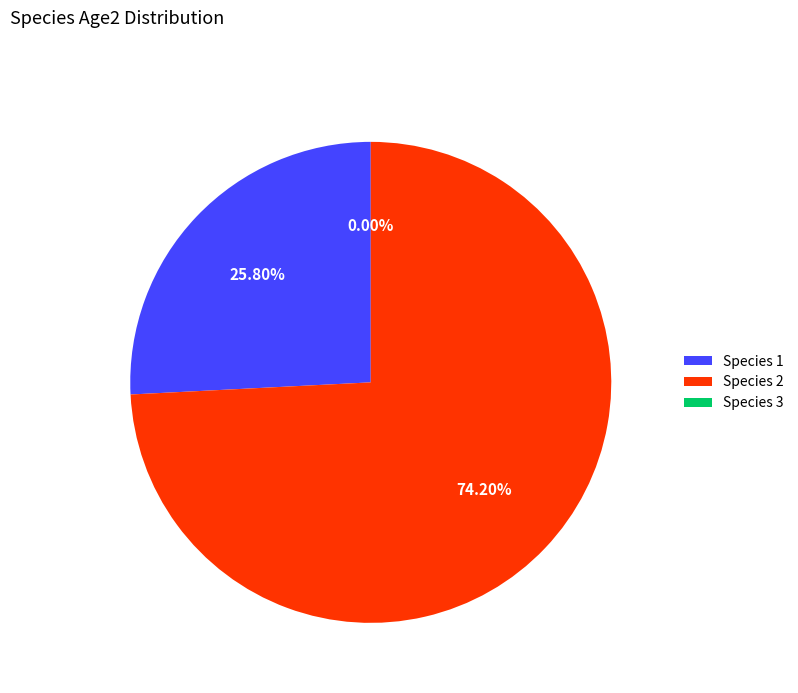

How much of the chart is everything except Species 1?

74.2%